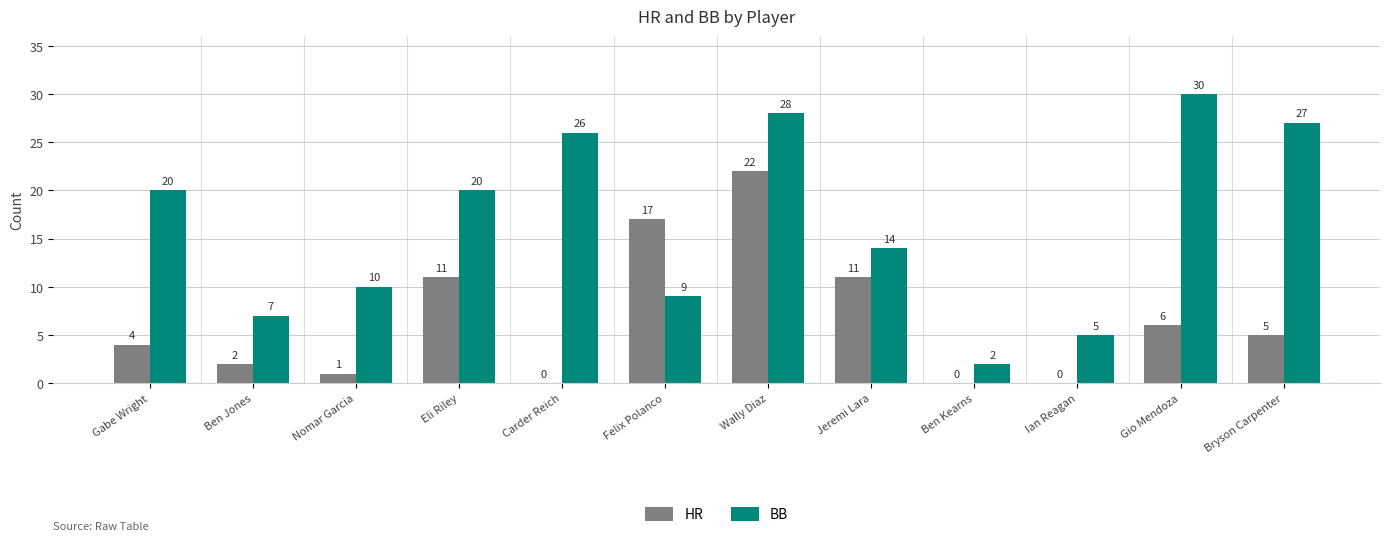

At which label is BB closest to 16?

Jeremi Lara